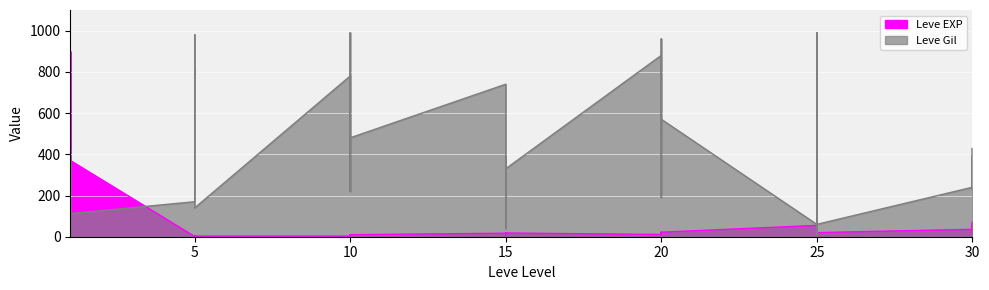

The Leve Gil series shows 860 at 20. True or false?

False